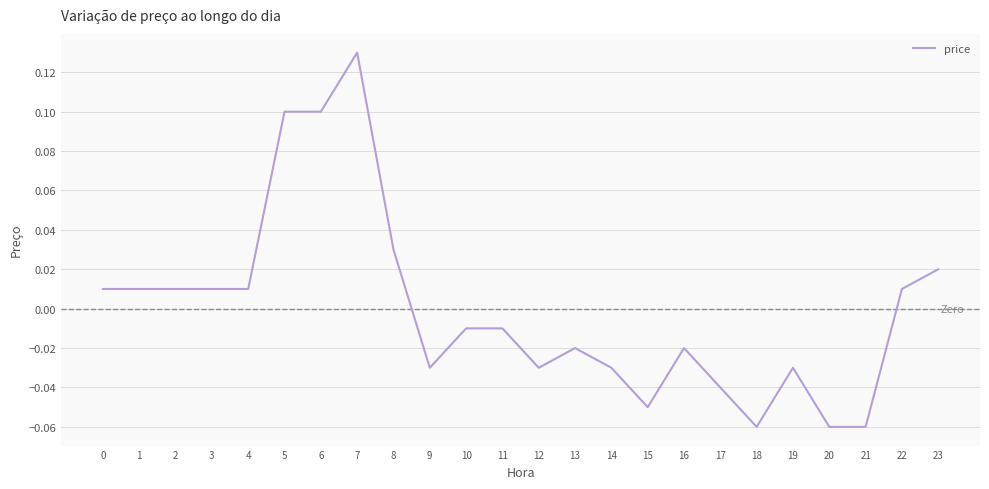

What is the change in value from 15 to 23?

+0.1